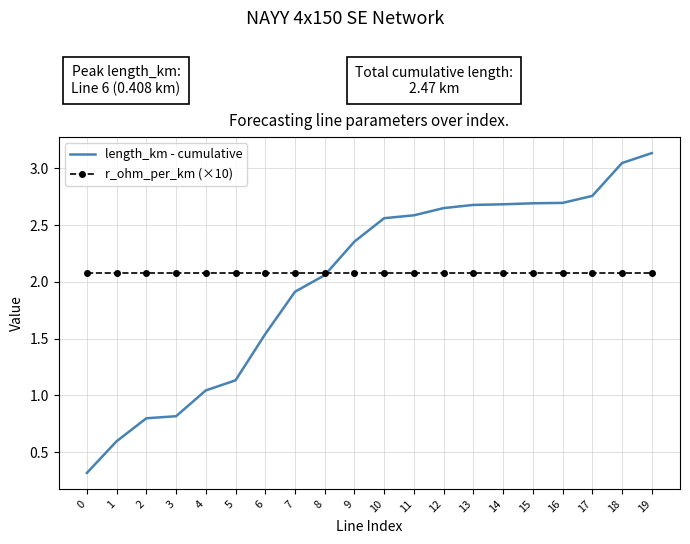

Is the value of length_km - cumulative at 11 greater than the value of r_ohm_per_km (×10) at 7?

Yes